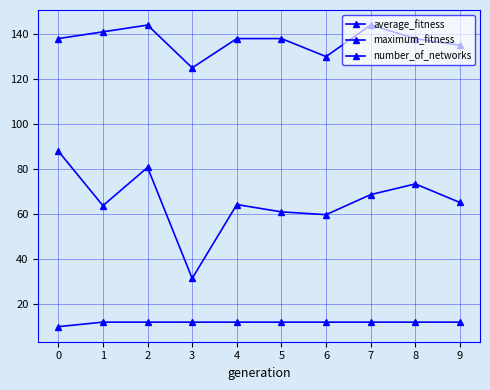

How many data points does each series have?

10